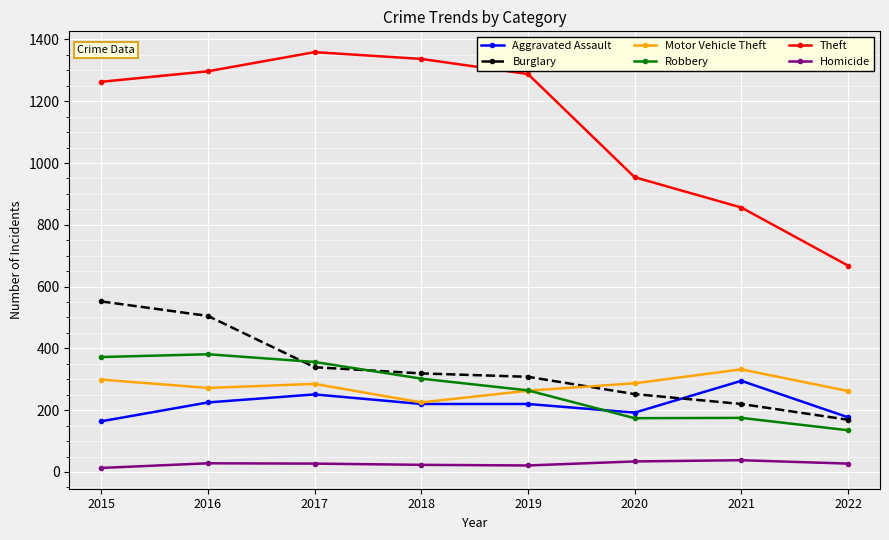

What is the difference between the second highest and minimum values in the Motor Vehicle Theft series?

74